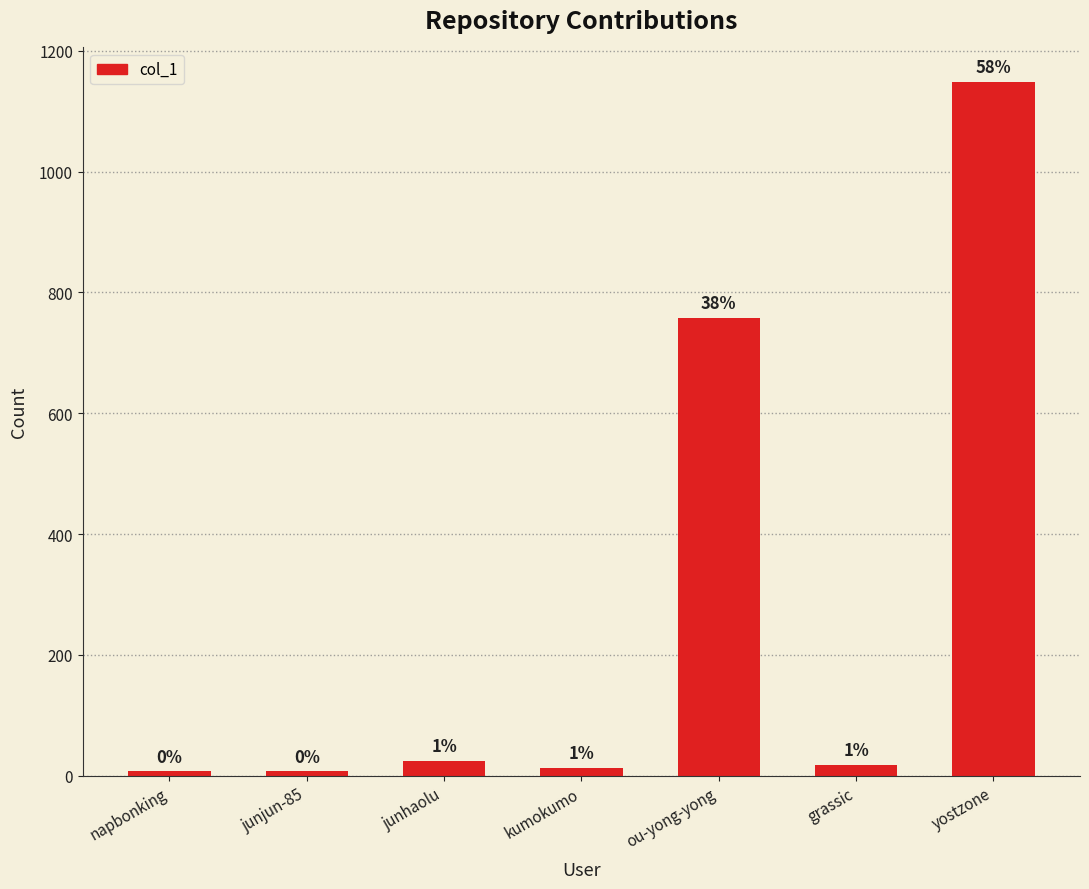

At which category does the chart reach its peak across all series?

yostzone